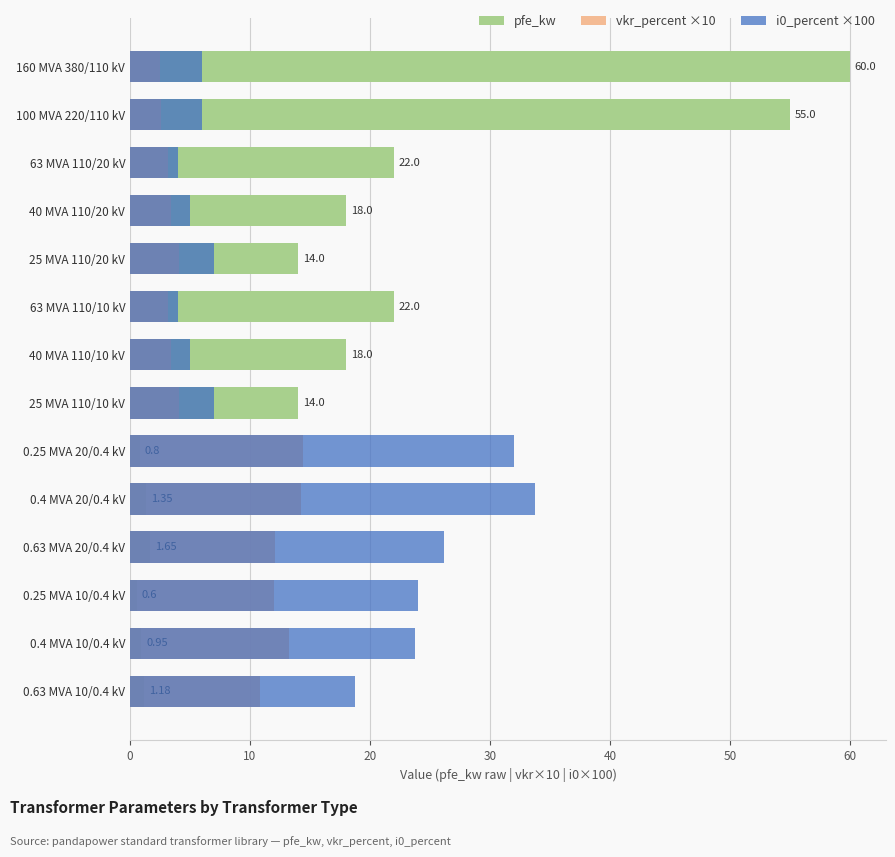

Reading left to right, list all the values displayed in this chart.

pfe_kw: 60.0	55.0	22.0	18.0	14.0	22.0	18.0	14.0	0.8	1.4	1.6	0.6	0.9	1.2
vkr_percent ×10: 2.5	2.6	3.2	3.4	4.1	3.2	3.4	4.1	14.4	14.2	12.1	12.0	13.2	10.8
i0_percent ×100: 6.0	6.0	4.0	5.0	7.0	4.0	5.0	7.0	32.0	33.8	26.2	24.0	23.8	18.7